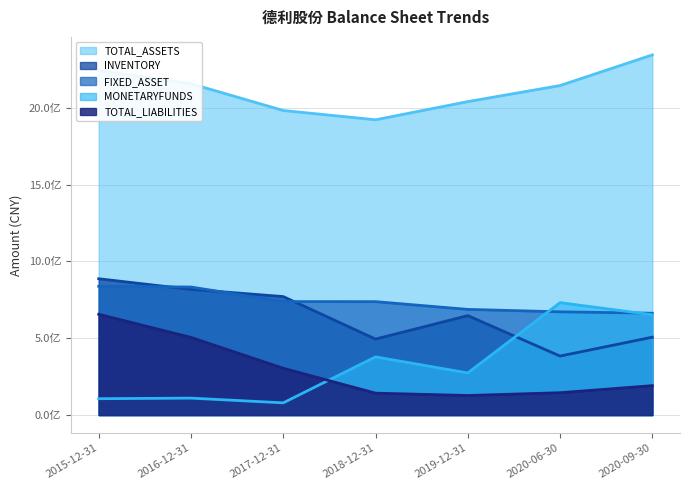

True or false: TOTAL_ASSETS has a value of 1981802978 at 2017-12-31.

True